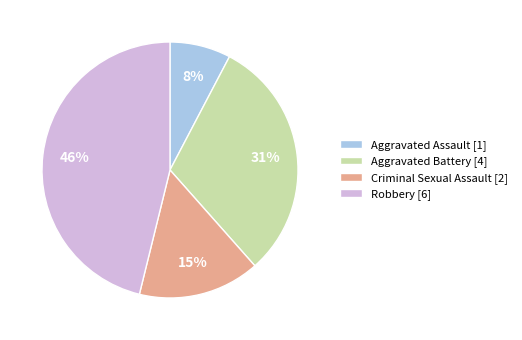

Do Aggravated Assault and Criminal Sexual Assault together represent more than half of the pie?

No